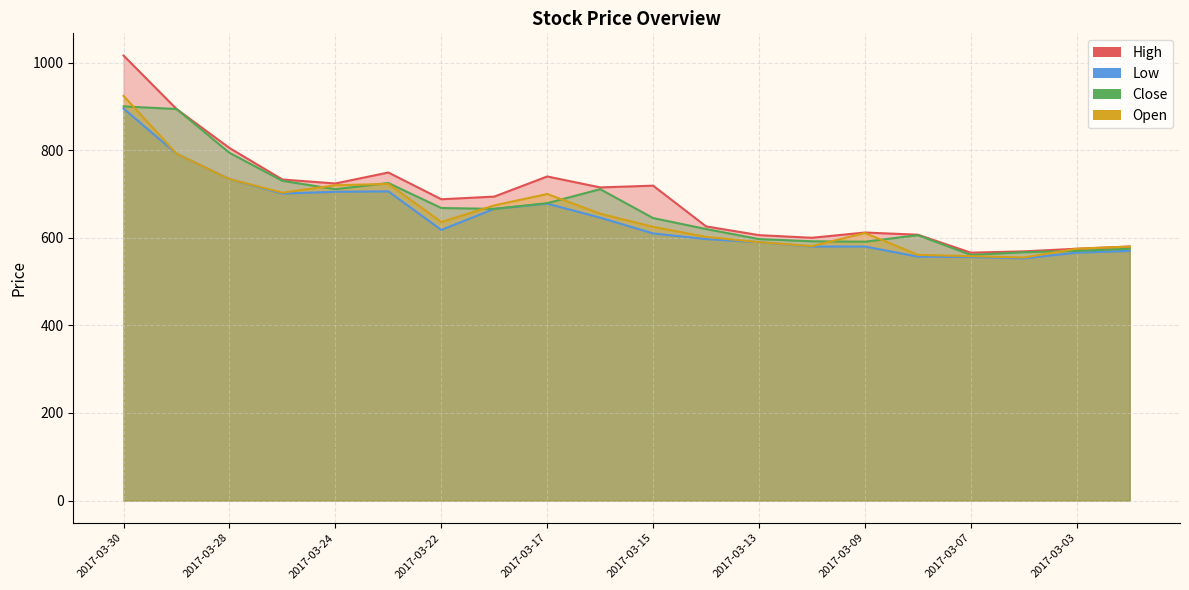

What is the difference between the Low values at 2017-03-16 and 2017-03-17?

32